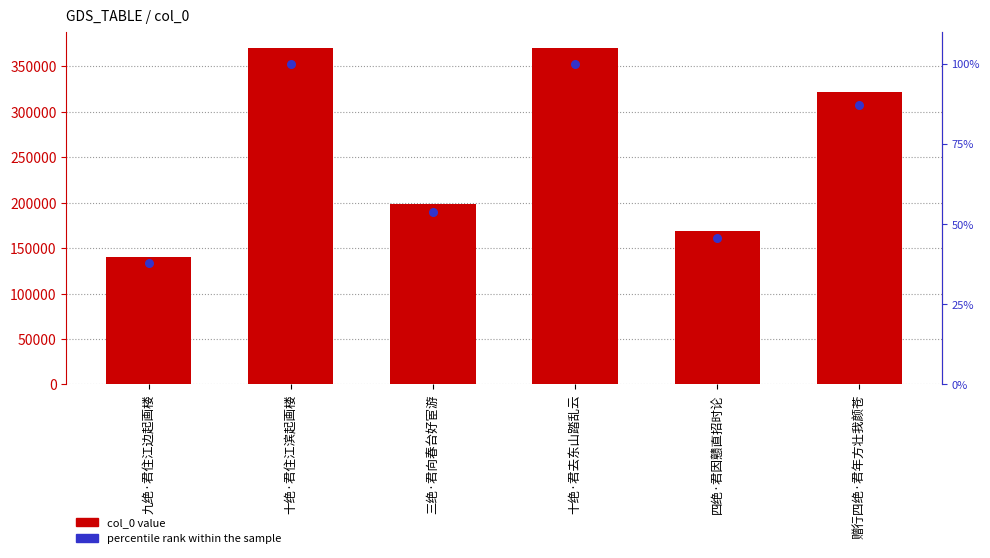

Is the value of col_0 at 三绝·君向春台好宦游 greater than the value of percentile rank within the sample at 三绝·君向春台好宦游?

Yes